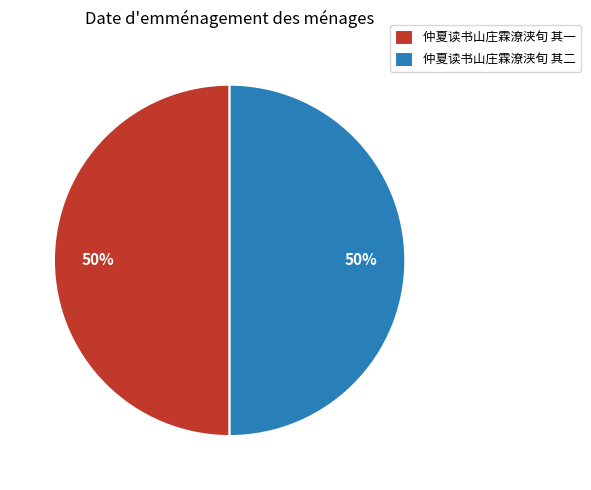

The 仲夏读书山庄霖潦浃旬 其一 slice represents 41% of the pie. True or false?

False